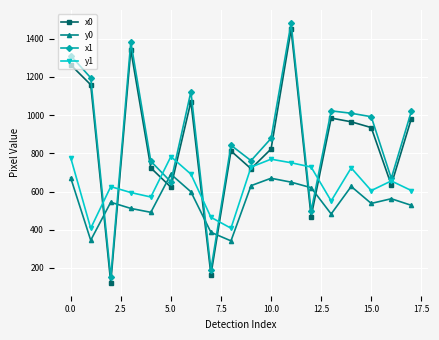

List the series in order of their peak value, highest first.

x1, x0, y1, y0